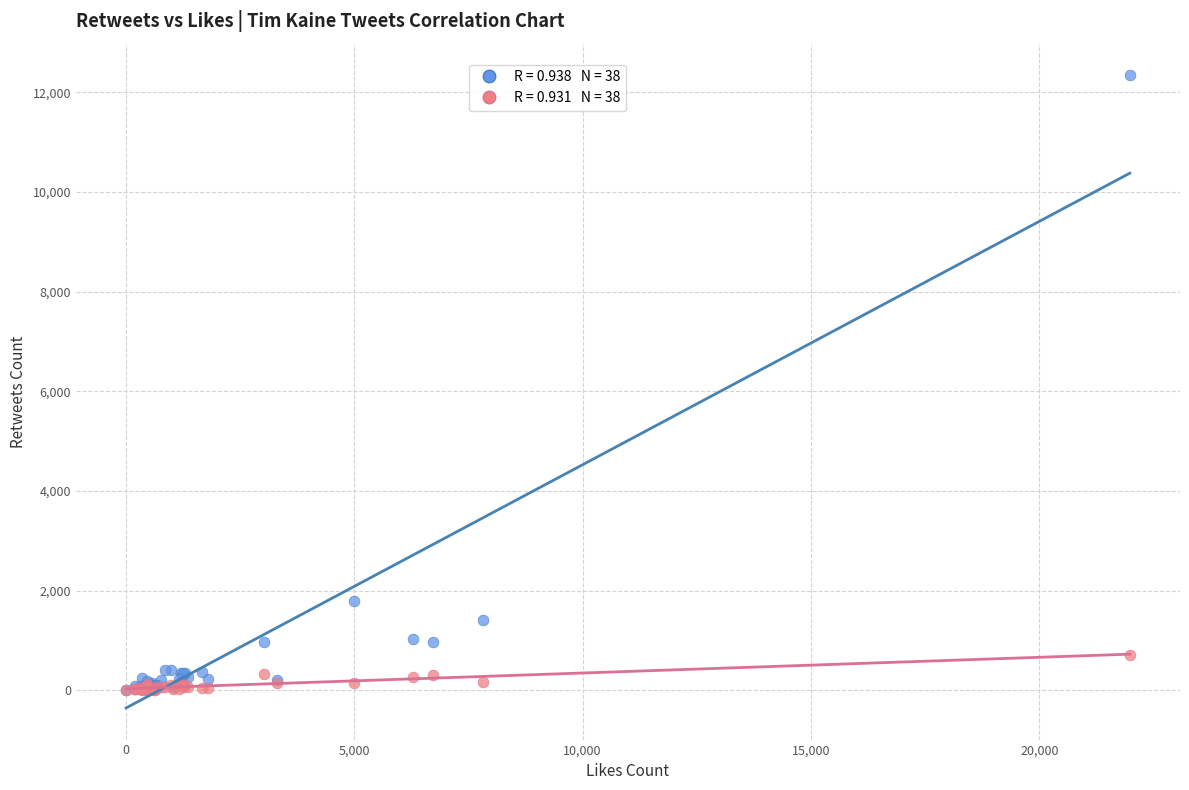

Across all series, what Y value is closest to 6172?

1786